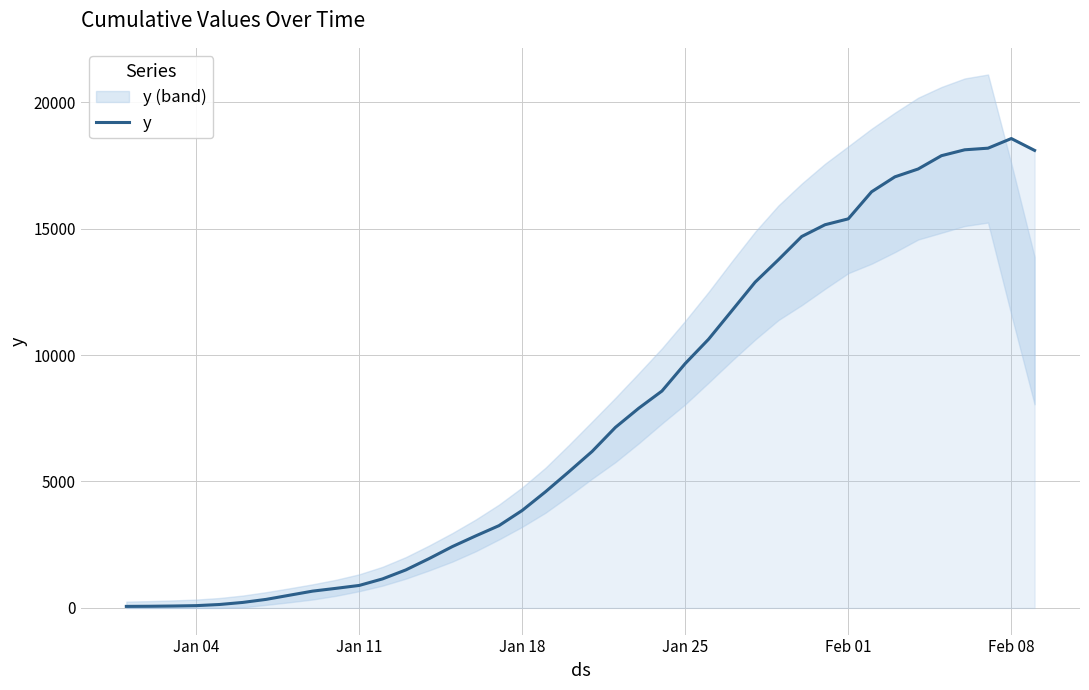

The chart shows a value of 9917 at 36. True or false?

False